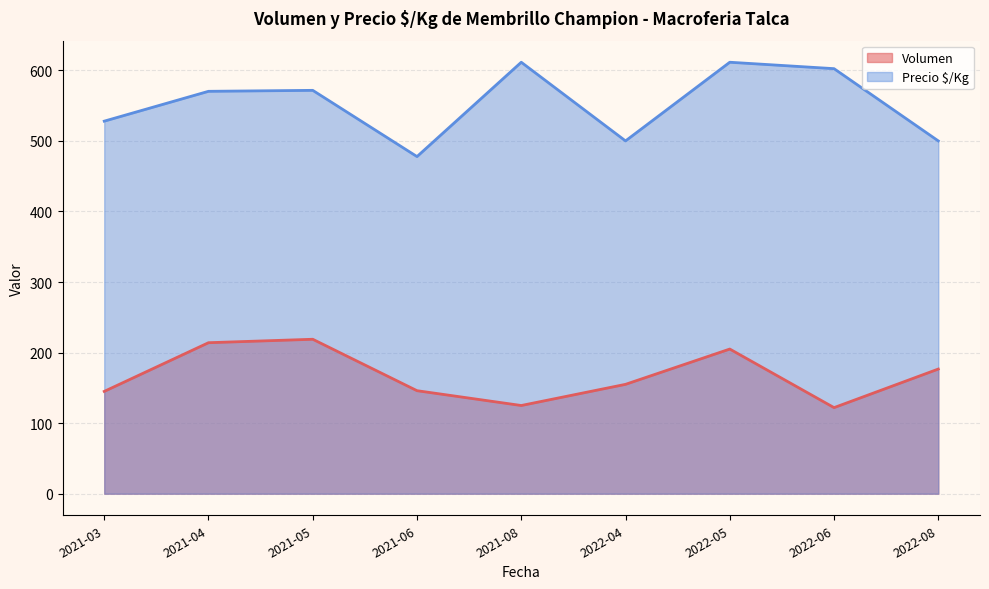

True or false: Volumen has a value of 156 at 2022-08.

False